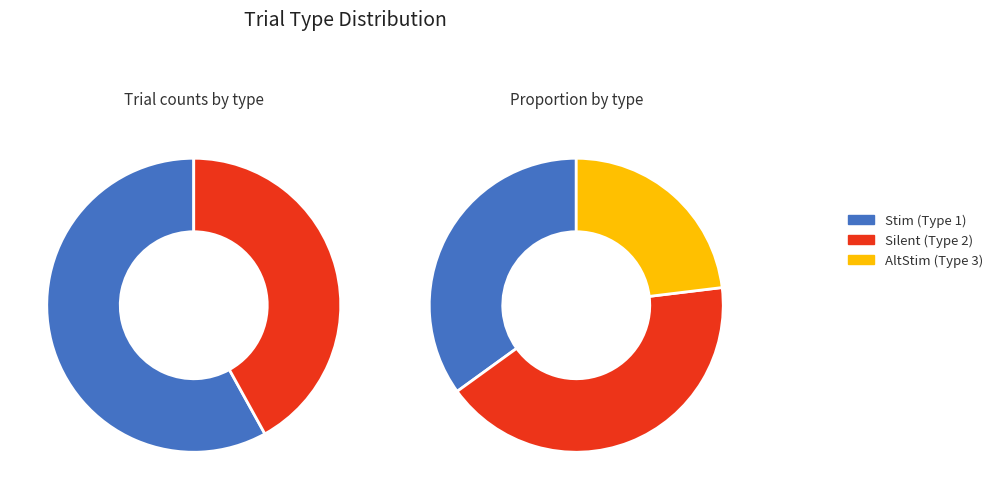

What portion of the pie excludes Silent (Type 2)?

58.0%